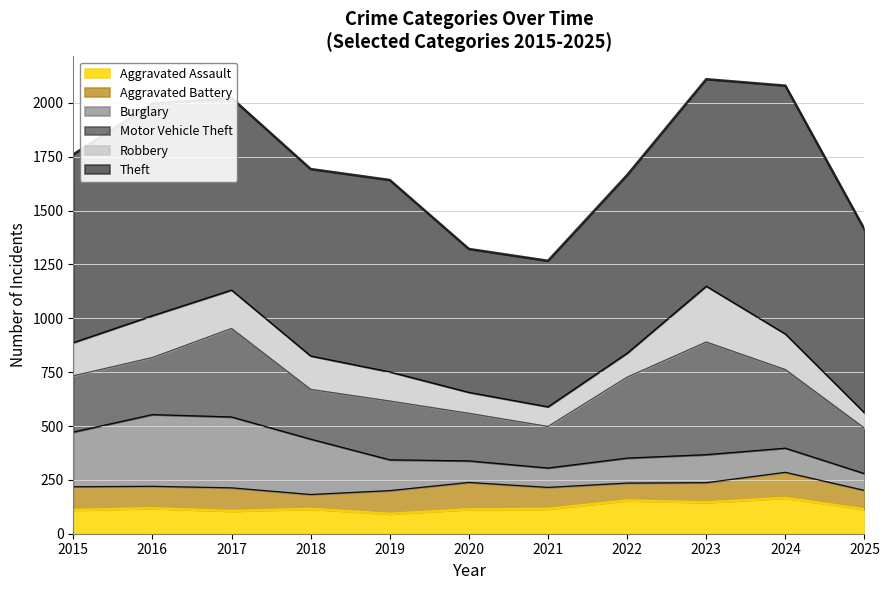

What is the lowest value of the Motor Vehicle Theft series?

193